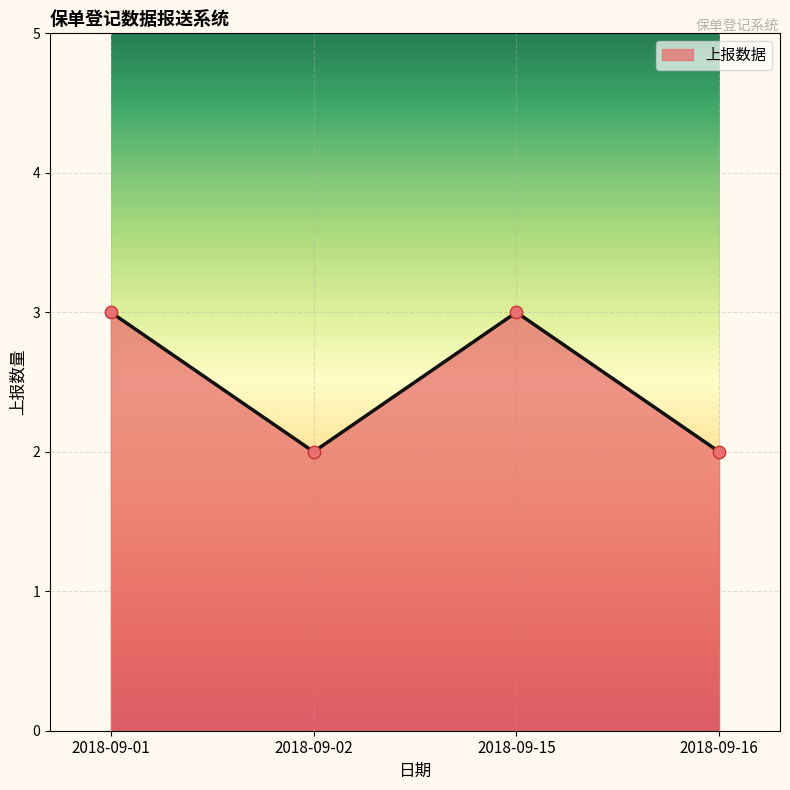

Approximately how many times larger is the value at 2018-09-15 compared to 2018-09-16?

1.5